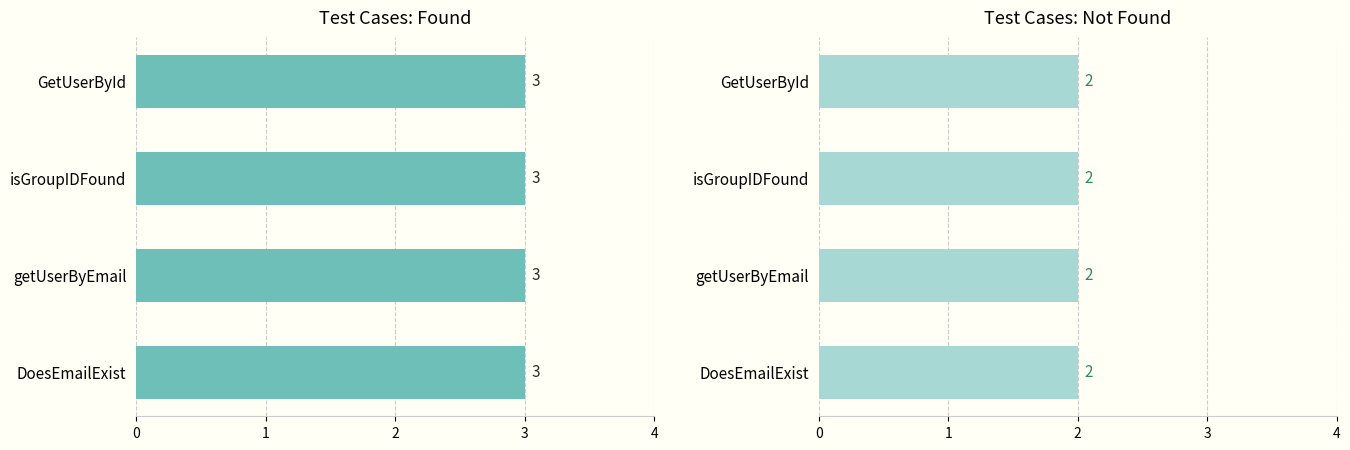

What is the highest value of the Not Found series?

2